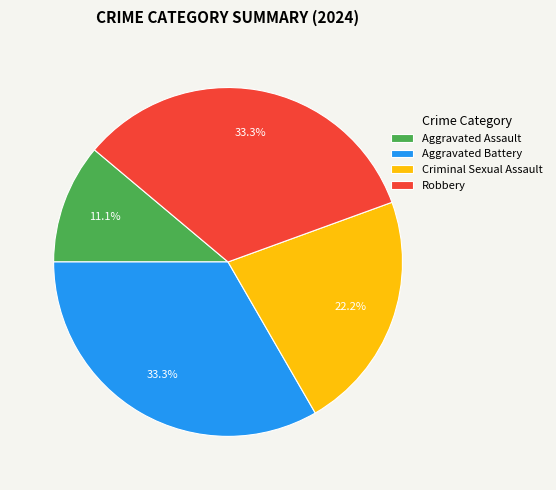

True or false: Criminal Sexual Assault accounts for 22% of the total.

True